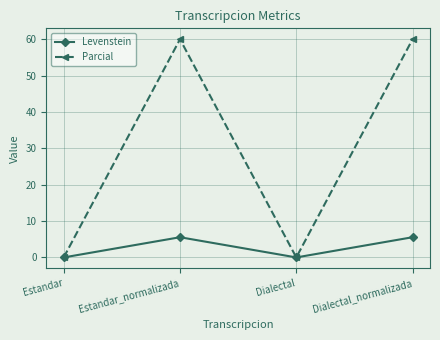

Is the value of Parcial at Dialectal_normalizada greater than the value of Levenstein at Estandar?

Yes